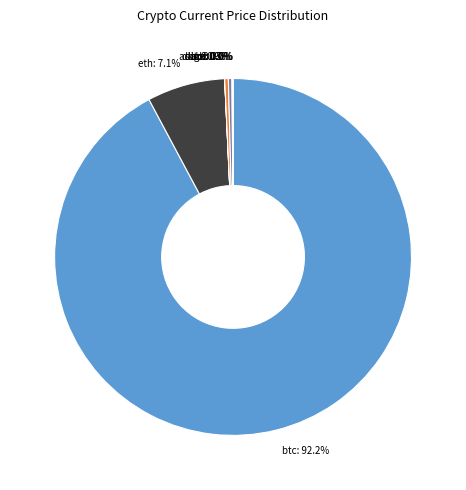

The sol slice represents 0% of the pie. True or false?

True